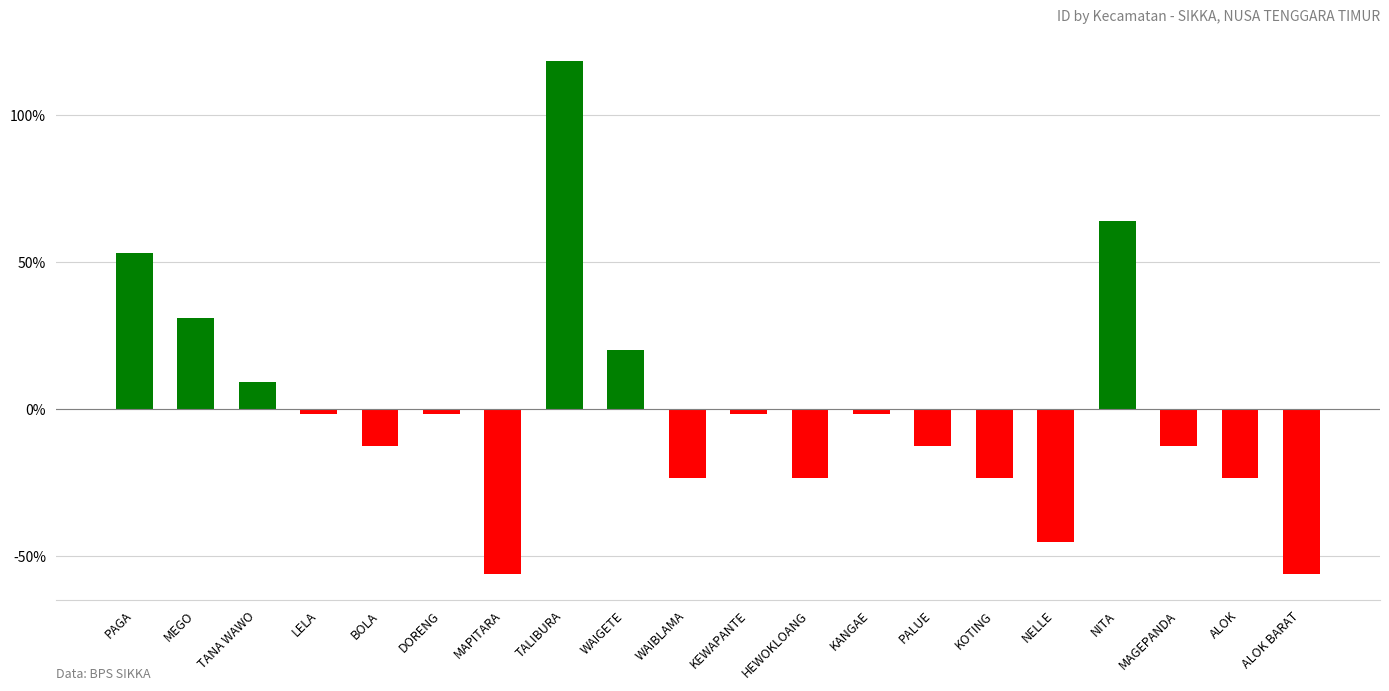

How many series are shown in this chart?

1